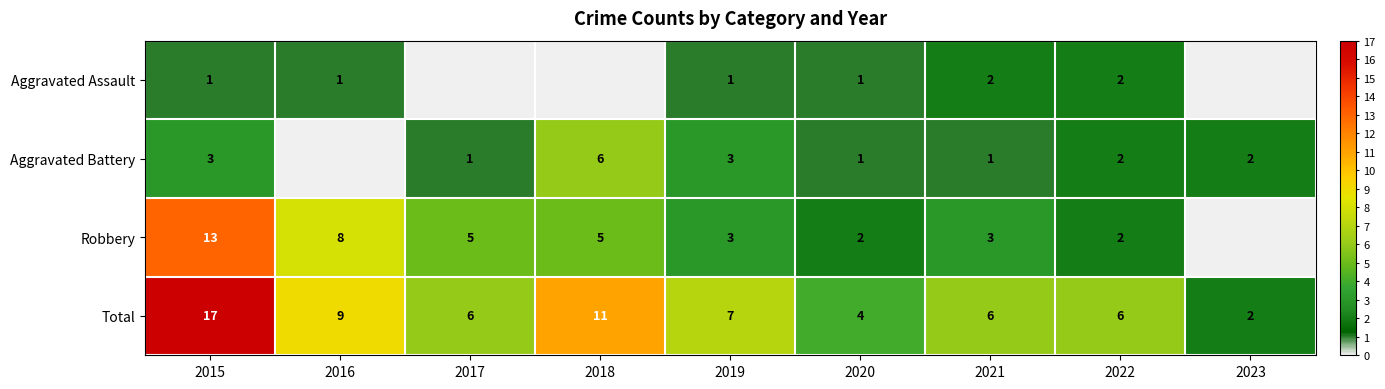

At which label does Total first exceed 6?

2015